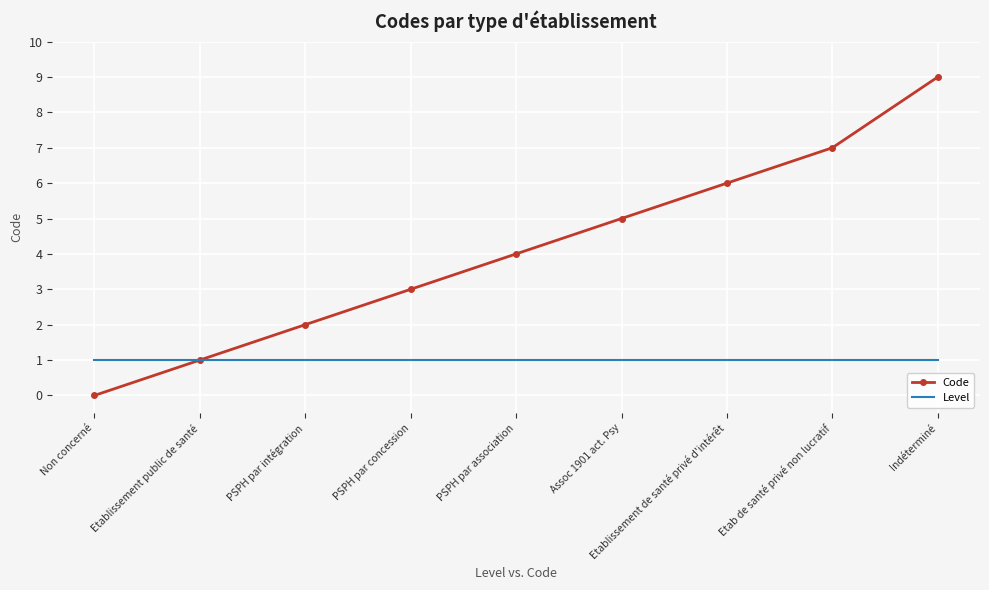

How many values in the Code series are below 4?

4